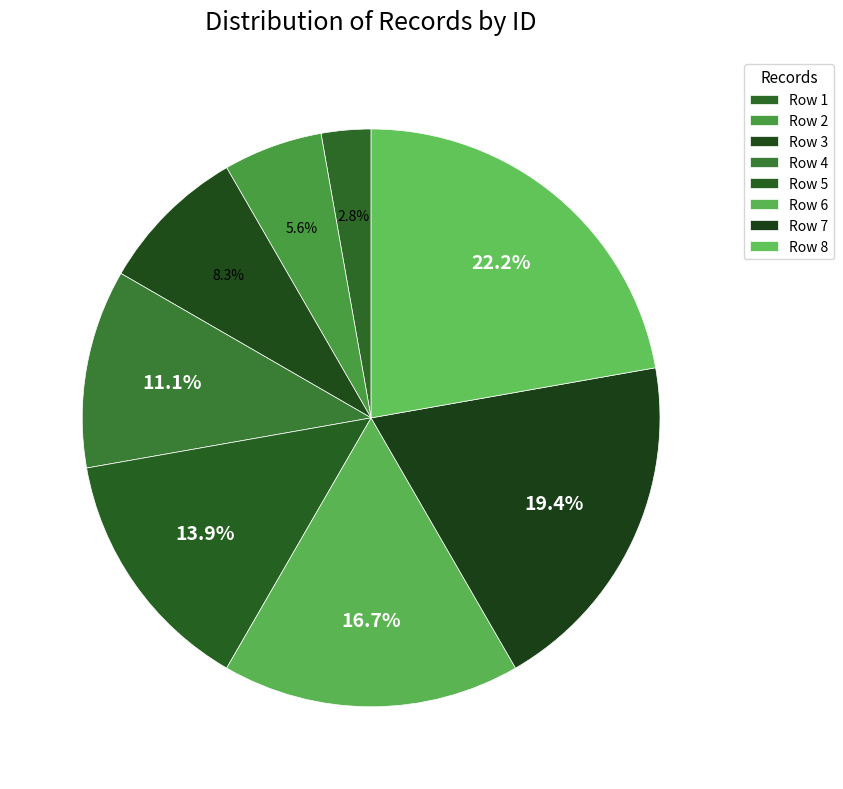

What is the change in value from Row 2 to Row 3?

+1